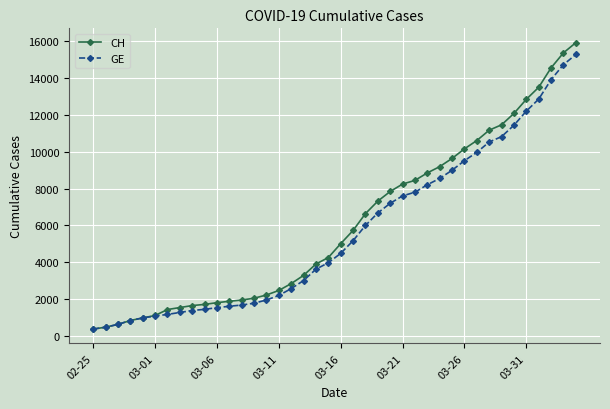

What is the maximum value for CH?

15926